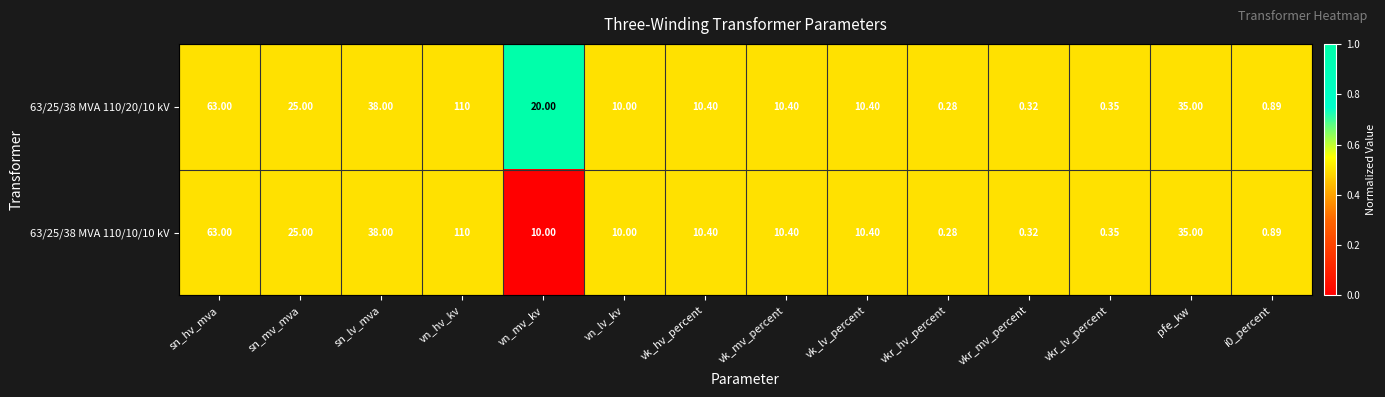

What is the total value across all series at i0_percent?

1.8